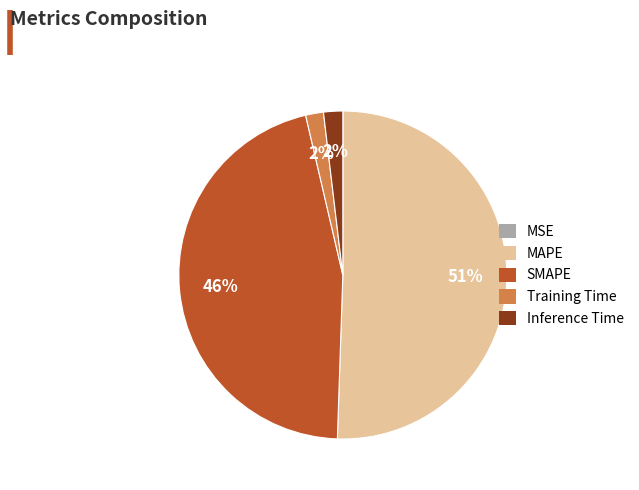

True or false: Inference Time accounts for 10% of the total.

False